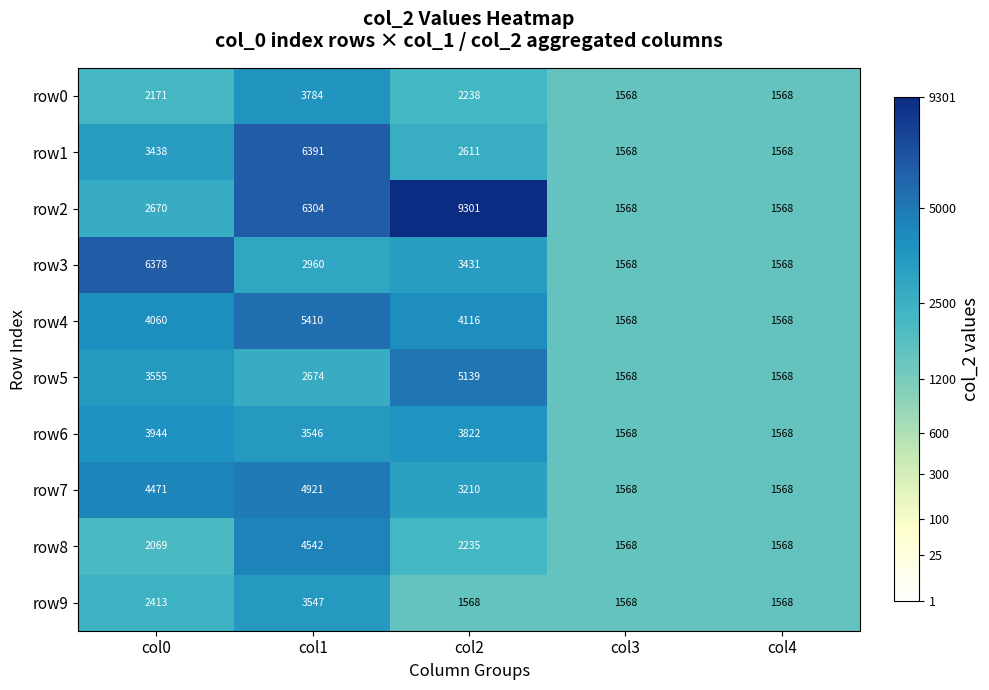

What is the maximum value for row1?

6391